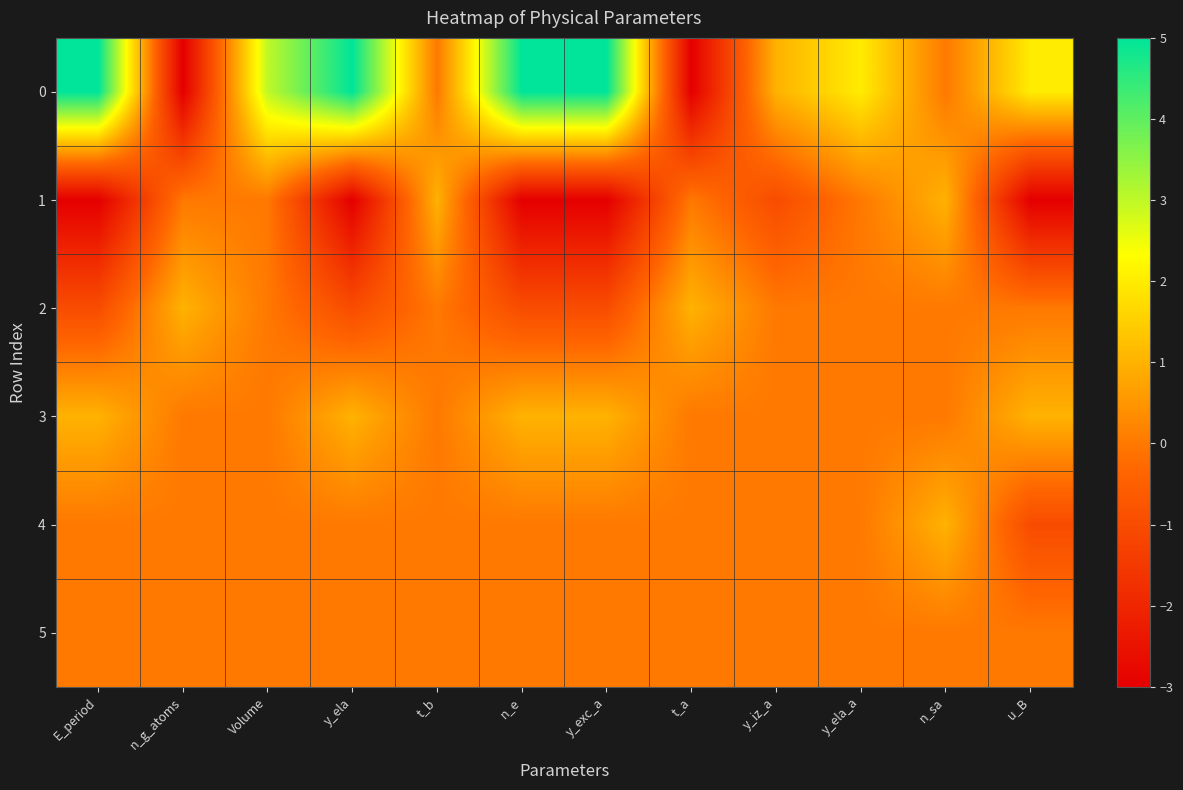

Reading right to left, what are all the values shown in this chart?

0: u_B=2	n_sa=0	y_ela_a=2	y_iz_a=1	t_a=-3	y_exc_a=5	n_e=5	t_b=0	y_ela=5	Volume=3	n_g_atoms=-3	E_period=5
1: u_B=-3	n_sa=1	y_ela_a=0	y_iz_a=-1	t_a=0	y_exc_a=-3	n_e=-3	t_b=1	y_ela=-3	Volume=0	n_g_atoms=0	E_period=-3
2: u_B=0	n_sa=0	y_ela_a=0	y_iz_a=0	t_a=1	y_exc_a=-1	n_e=-1	t_b=0	y_ela=-1	Volume=0	n_g_atoms=1	E_period=-1
3: u_B=1	n_sa=0	y_ela_a=0	y_iz_a=0	t_a=0	y_exc_a=1	n_e=1	t_b=0	y_ela=1	Volume=0	n_g_atoms=0	E_period=1
4: u_B=-1	n_sa=1	y_ela_a=0	y_iz_a=0	t_a=0	y_exc_a=0	n_e=0	t_b=0	y_ela=0	Volume=0	n_g_atoms=0	E_period=0
5: u_B=0	n_sa=0	y_ela_a=0	y_iz_a=0	t_a=0	y_exc_a=0	n_e=0	t_b=0	y_ela=0	Volume=0	n_g_atoms=0	E_period=0